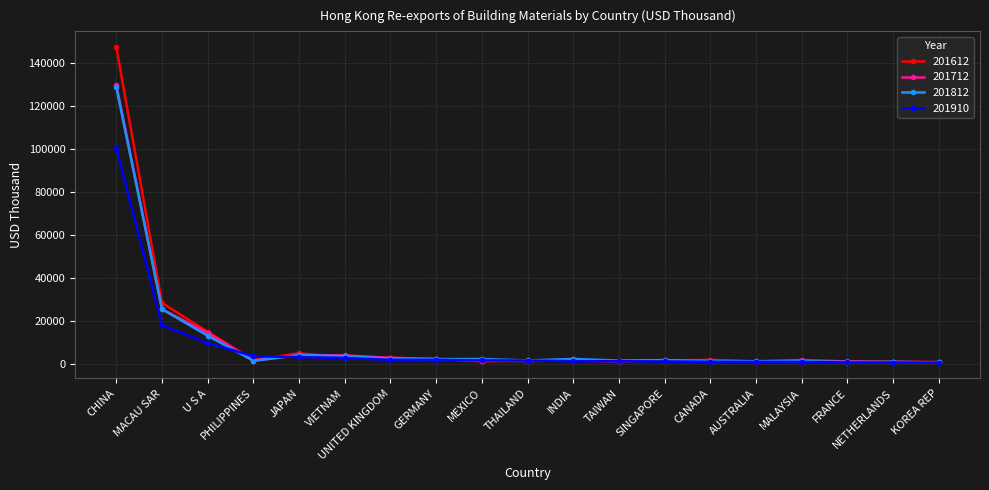

Is the value of 201910 at MACAU SAR greater than the value of 201812 at CHINA?

No